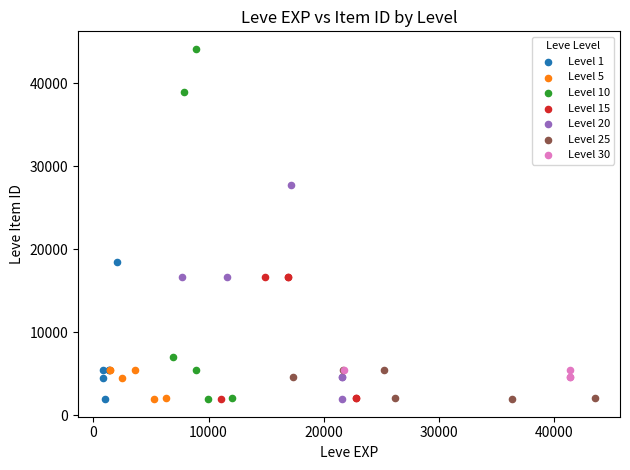

Which series has the largest Y range (max minus min)?

Level 10